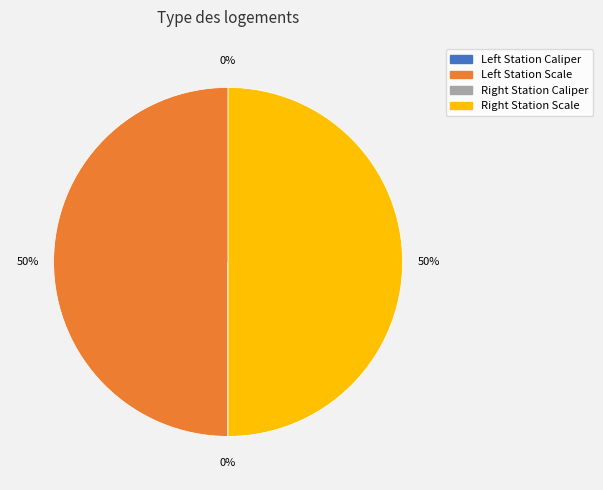

To the nearest percent, what is the difference between the largest and smallest slice percentages?

50%